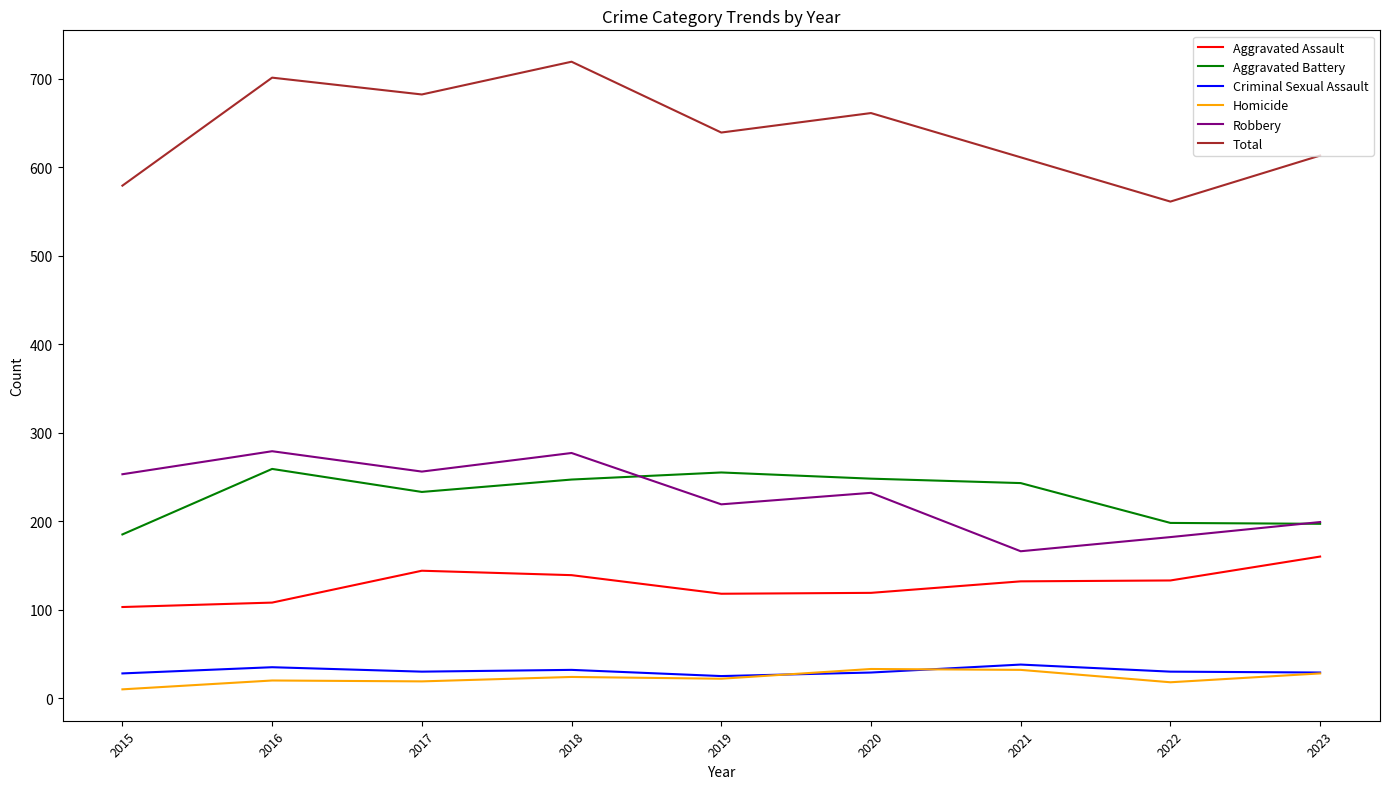

True or false: Aggravated Assault and Aggravated Battery cross at least once.

False